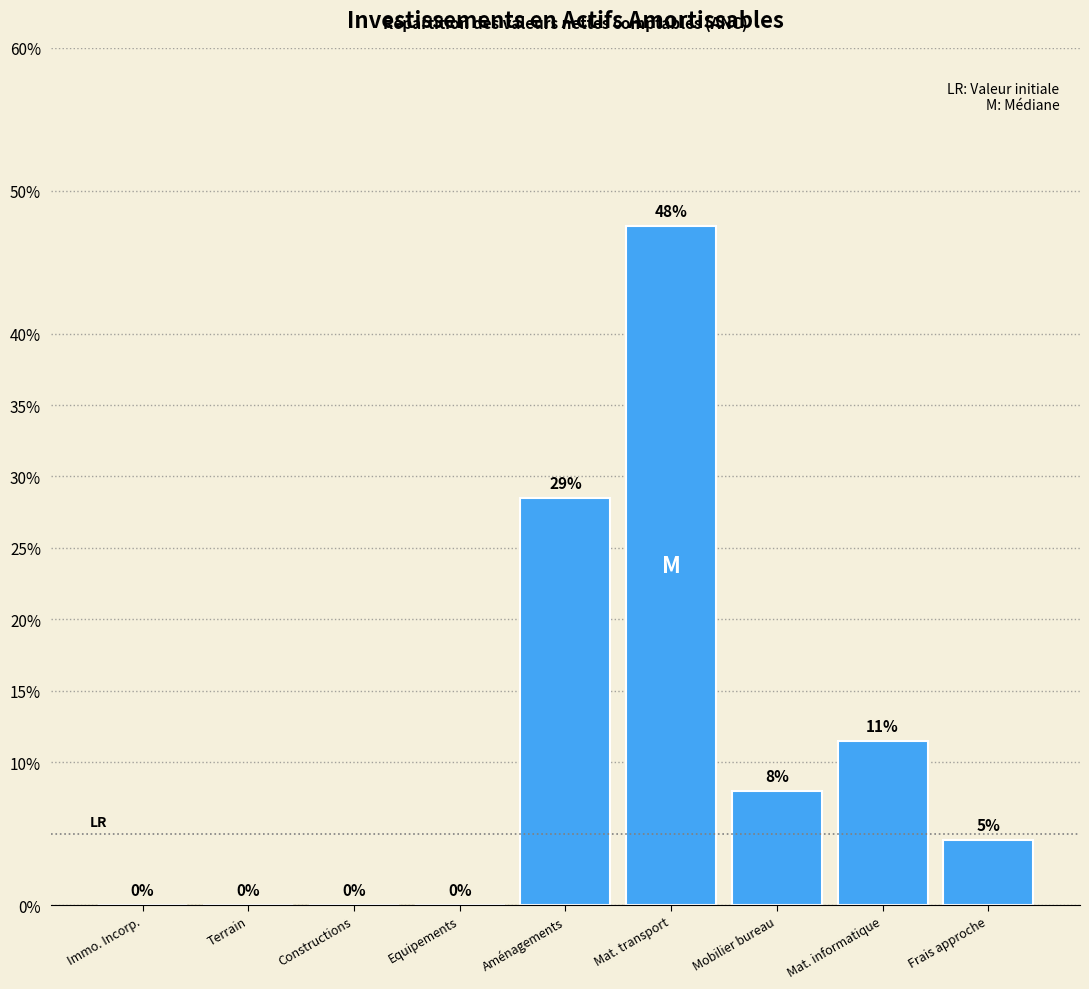

Which label corresponds to the largest value in the chart?

Mat. transport